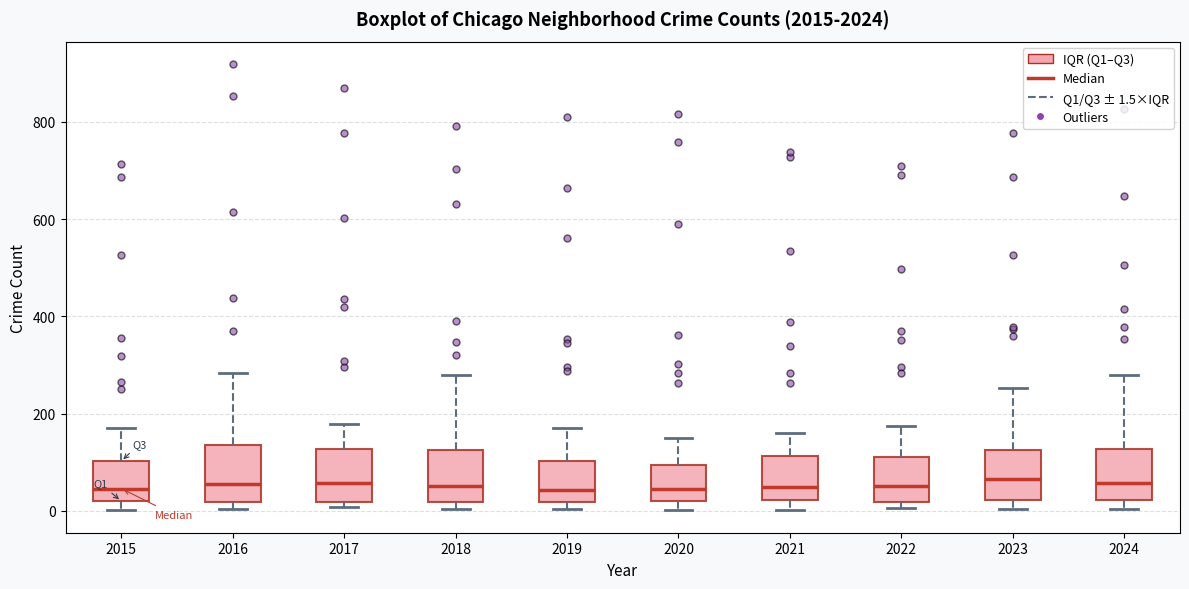

Where does the median line of the box at x = 2015 sit on the y-axis? The values are not printed on the chart, so give them approximately, as read against the axis.

40